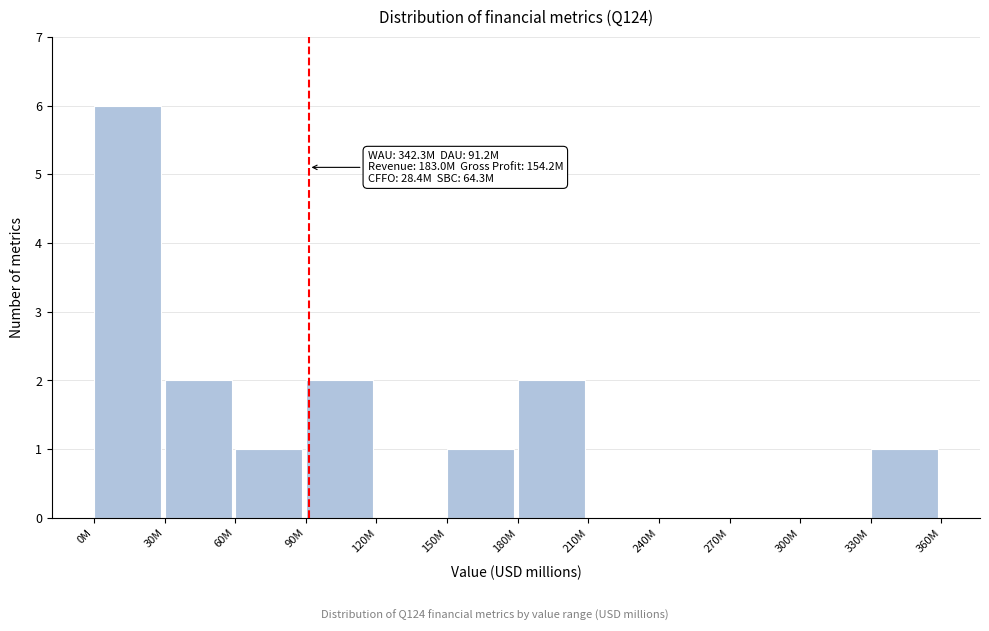

Reading right to left, transcribe all the data shown in this chart.

330M=1	300M=0	270M=0	240M=0	210M=0	180M=2	150M=1	120M=0	90M=2	60M=1	30M=2	0M=6